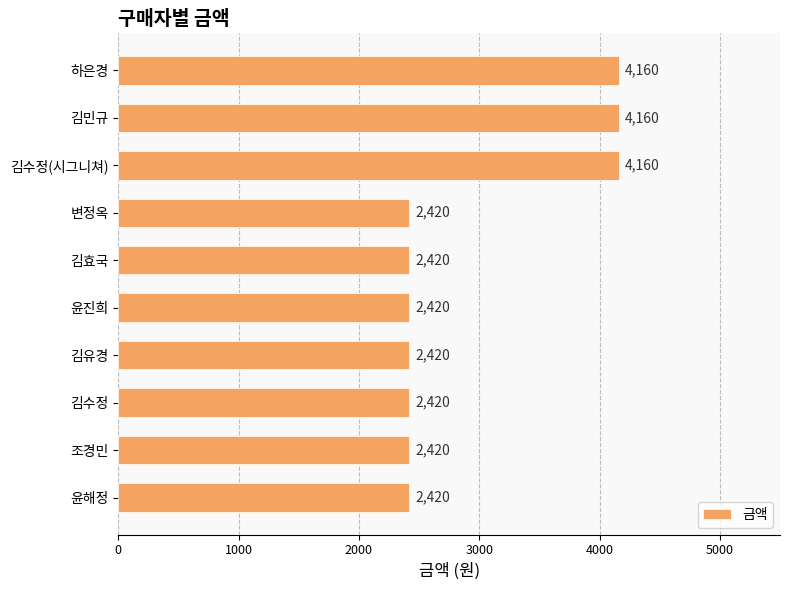

How many series are shown in this chart?

1